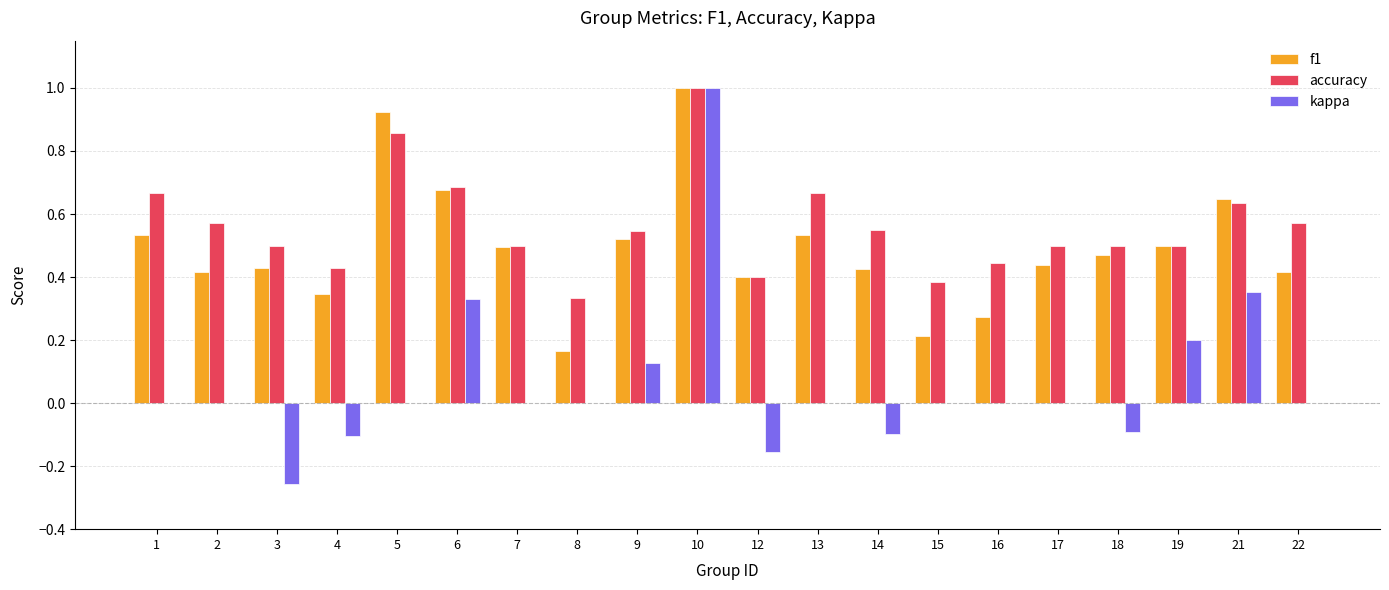

At which category is the sum across all series the highest?

10